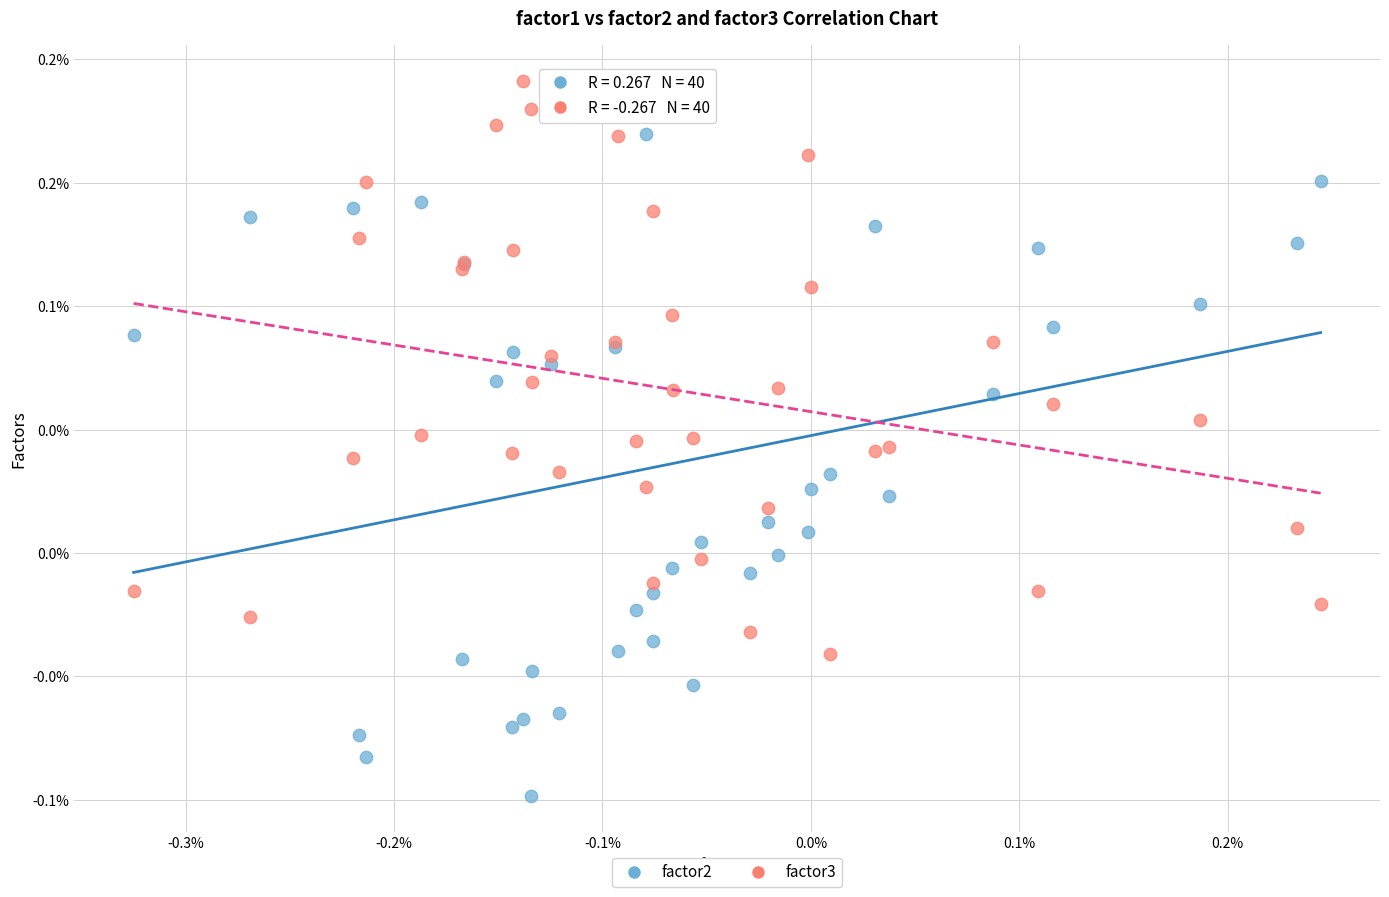

Which series has the largest Y range (max minus min)?

factor2